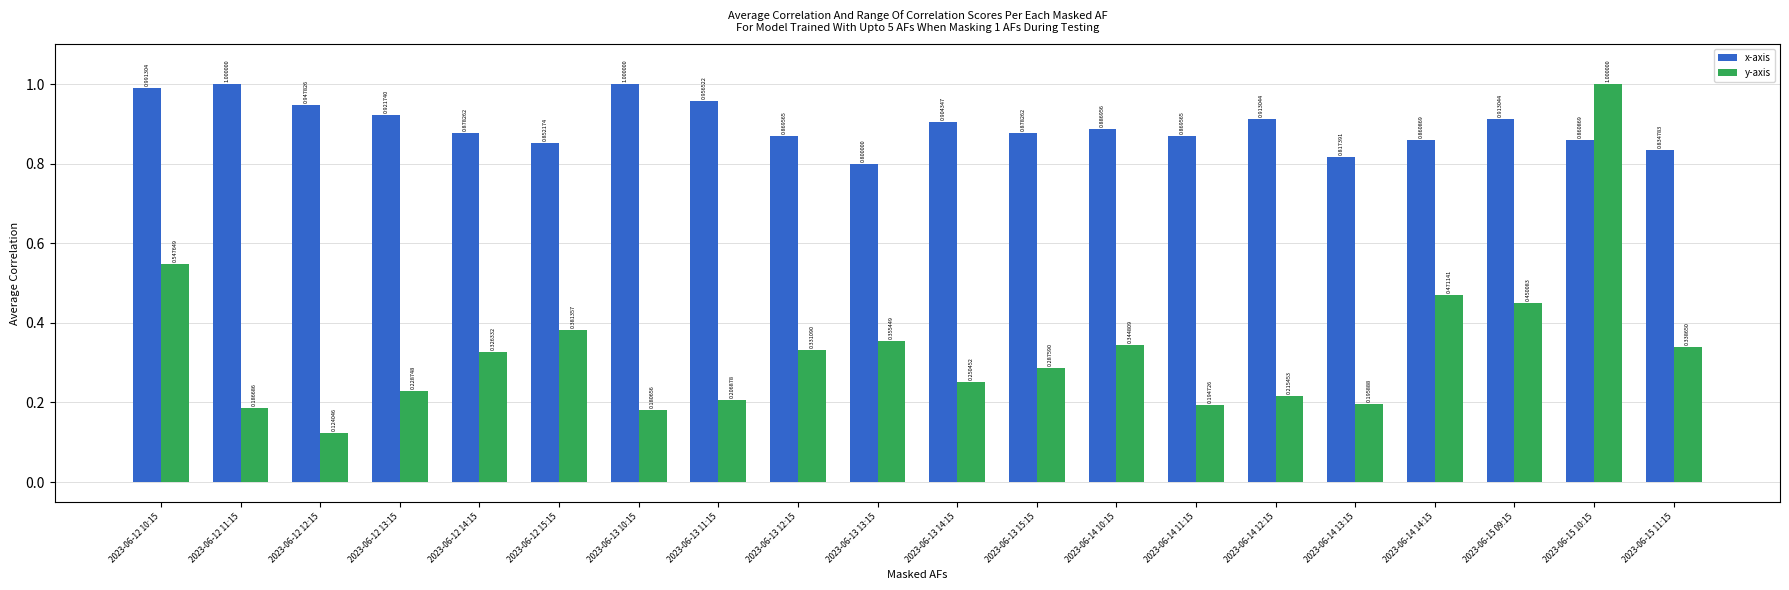

Is the value of y-axis at 2023-06-12 15:15 greater than the value of x-axis at 2023-06-13 15:15?

No